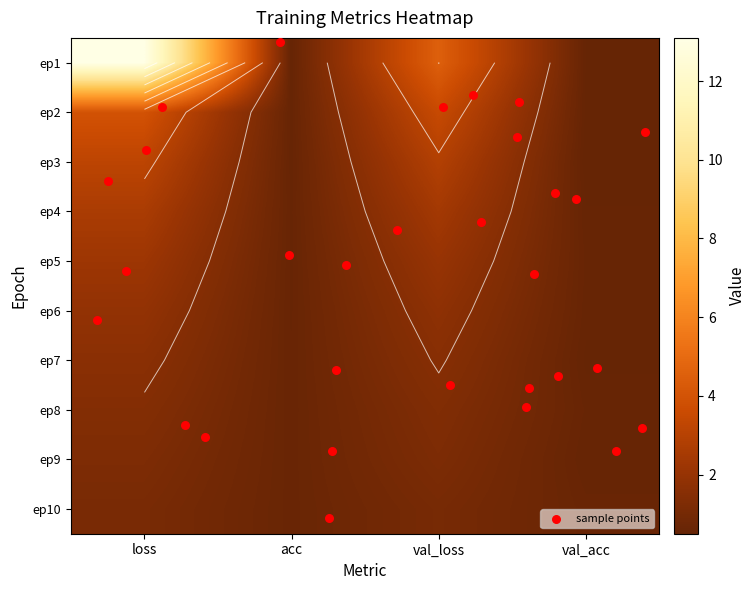

The acc series shows 0.3 at 6. True or false?

False